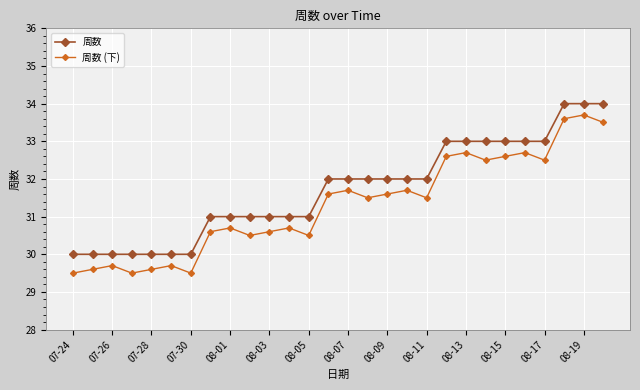

How many distinct data groups are displayed?

2